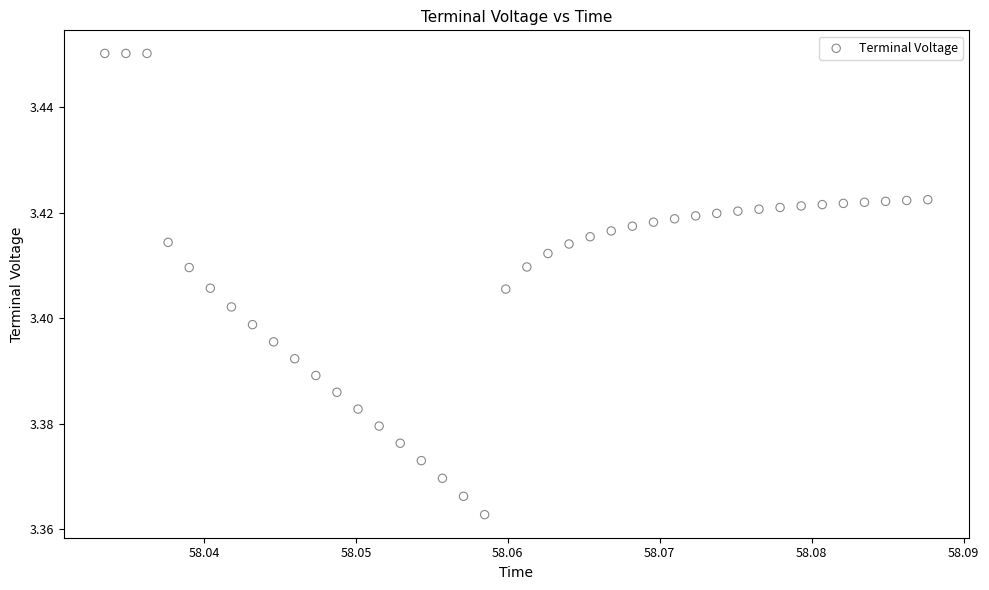

How many points are shown in the scatter plot?

40